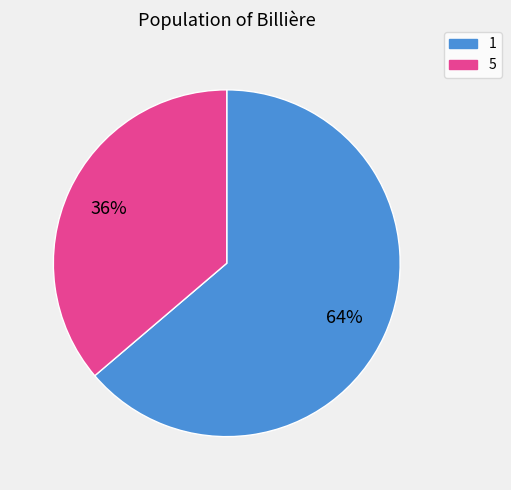

Do 1 and 5 together represent more than half of the pie?

Yes